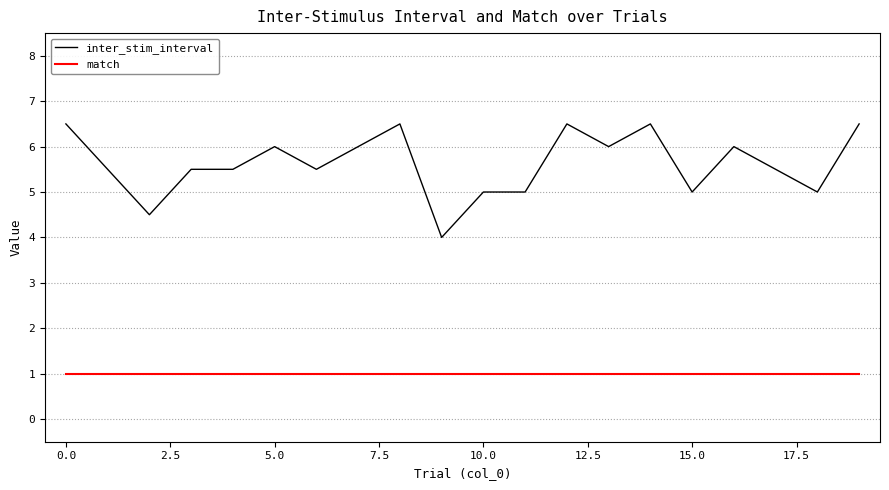

What is the difference between the maximum and minimum values in the inter_stim_interval series?

2.5